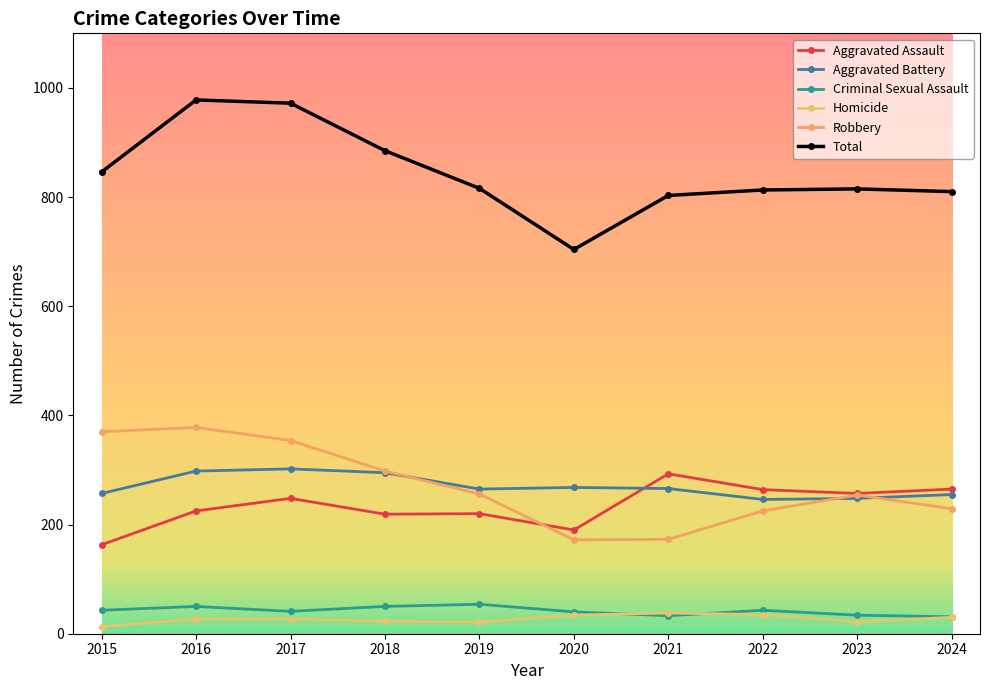

How many data points does each series have?

10